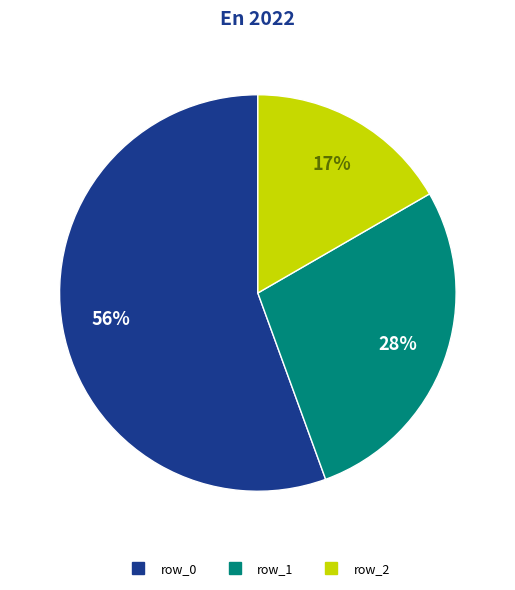

Is there a majority slice in this chart?

Yes